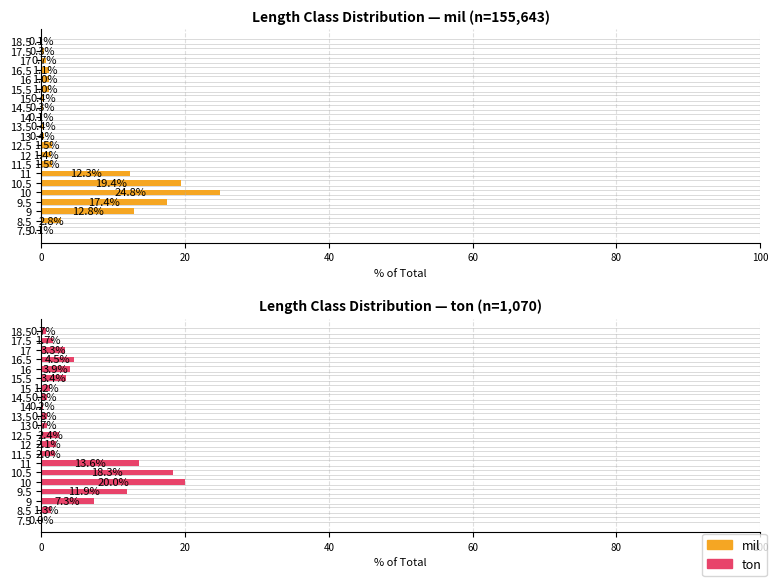

What is the average value of the ton series?

4.8